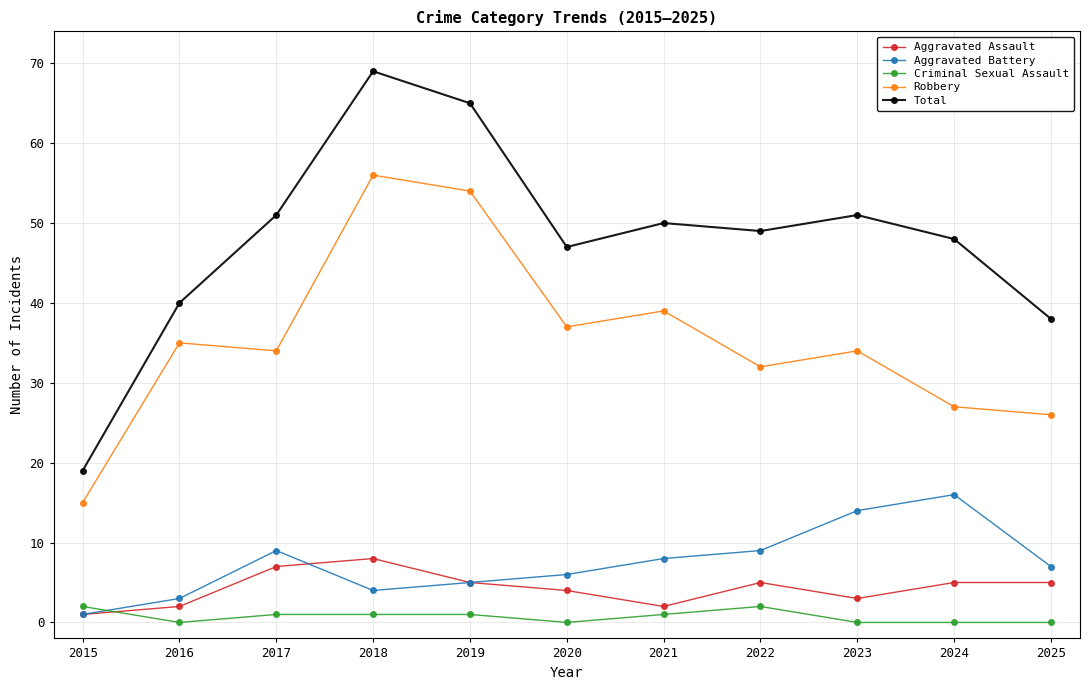

At which category does Aggravated Assault reach its first local valley?

2021